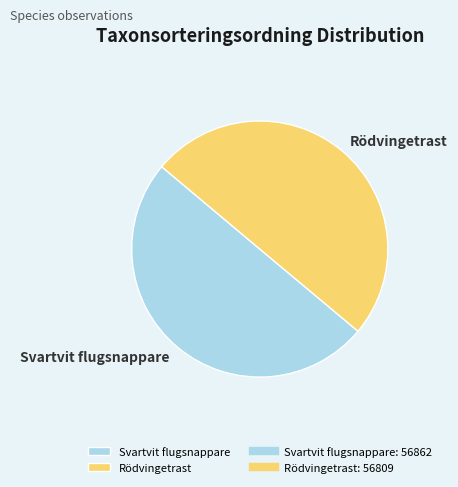

Is the sum of Svartvit flugsnappare and Rödvingetrast greater than half?

Yes